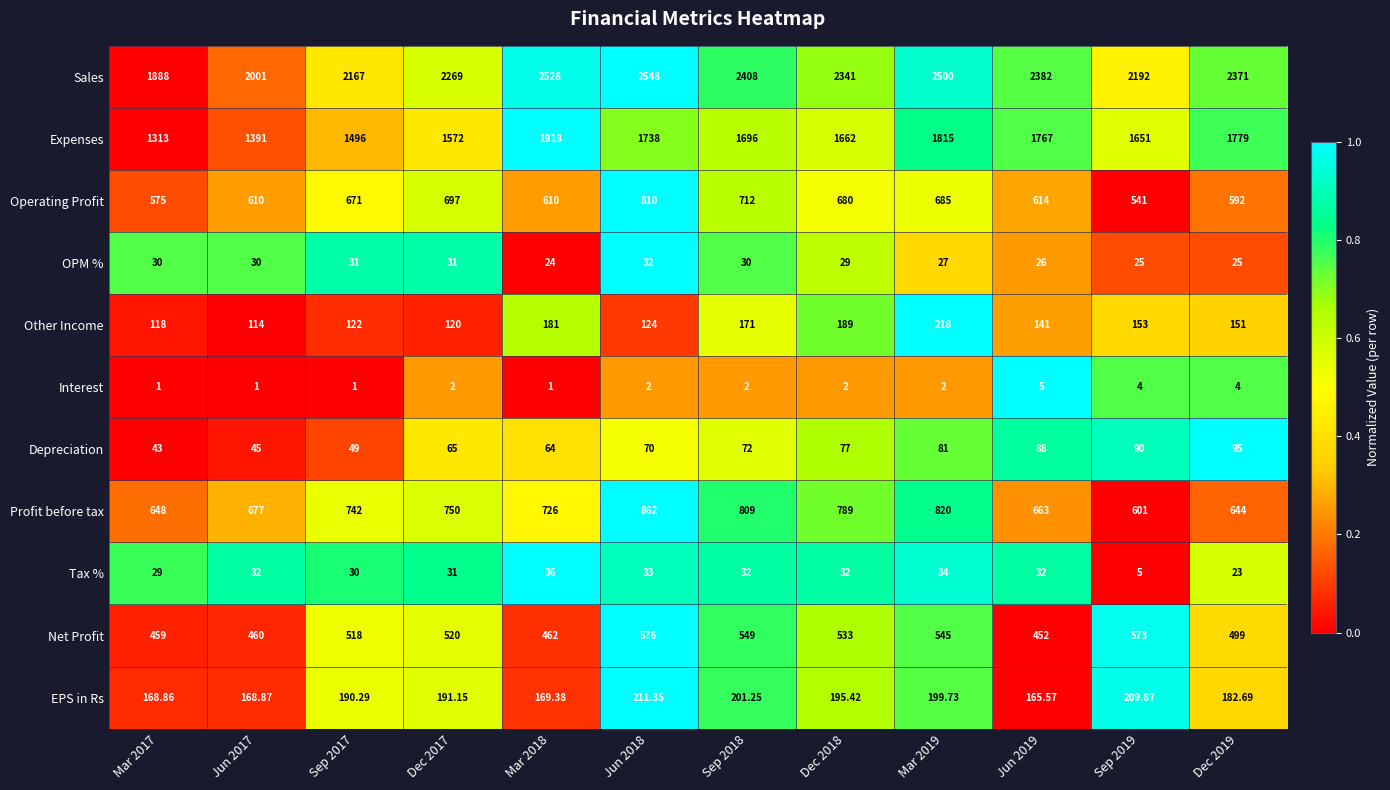

Which series has the largest total across all categories?

Sales